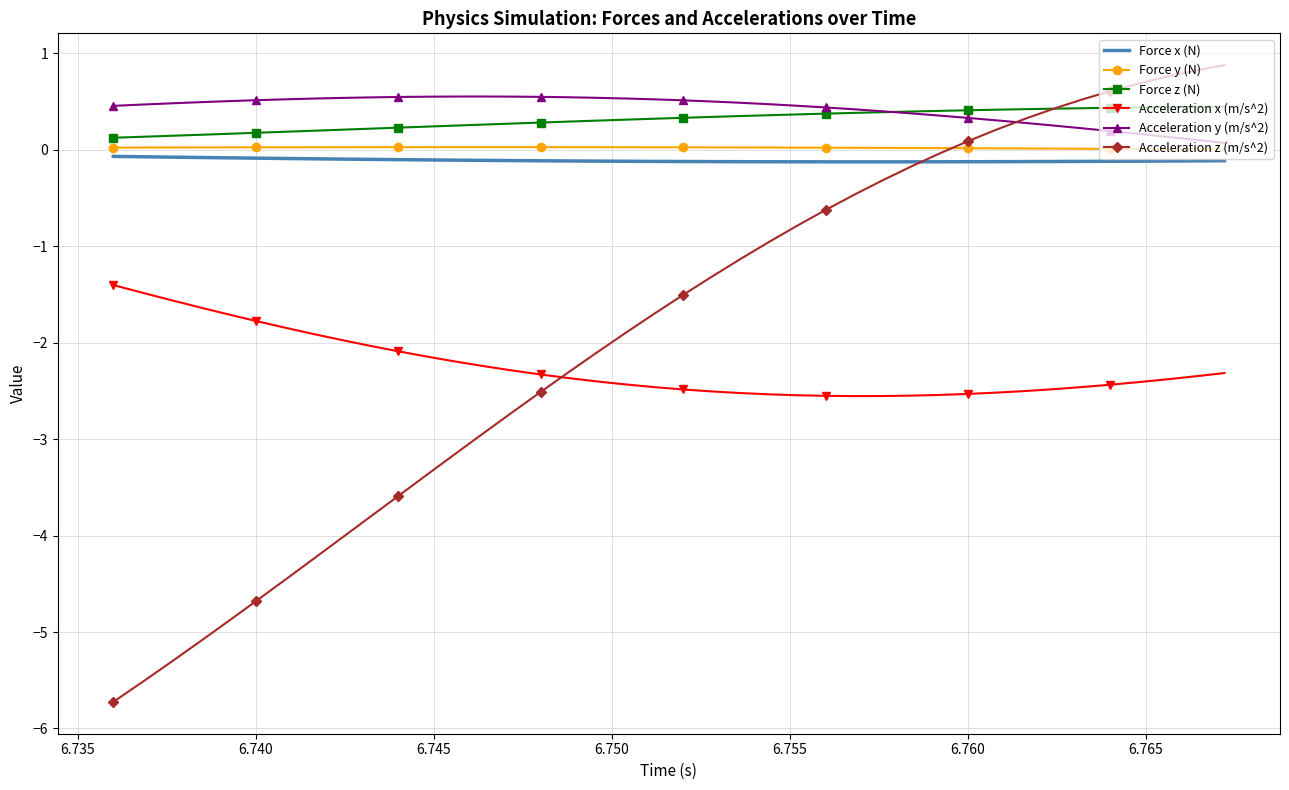

True or false: Force z (N) and Acceleration x (m/s^2) intersect in this chart.

False